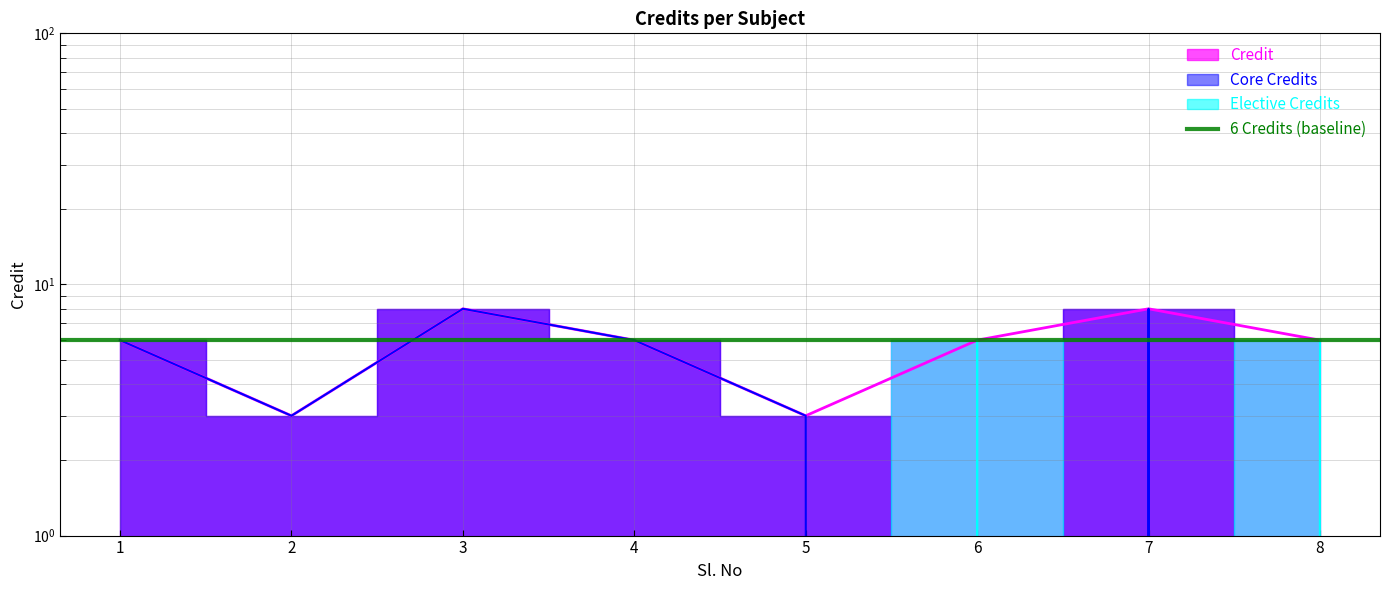

Count the values in the range 6 to 8.

6